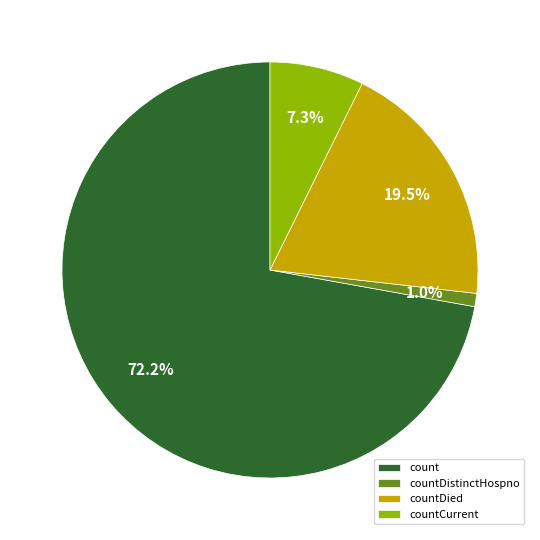

Rank the categories by value from lowest to highest.

countDistinctHospno, countCurrent, countDied, count